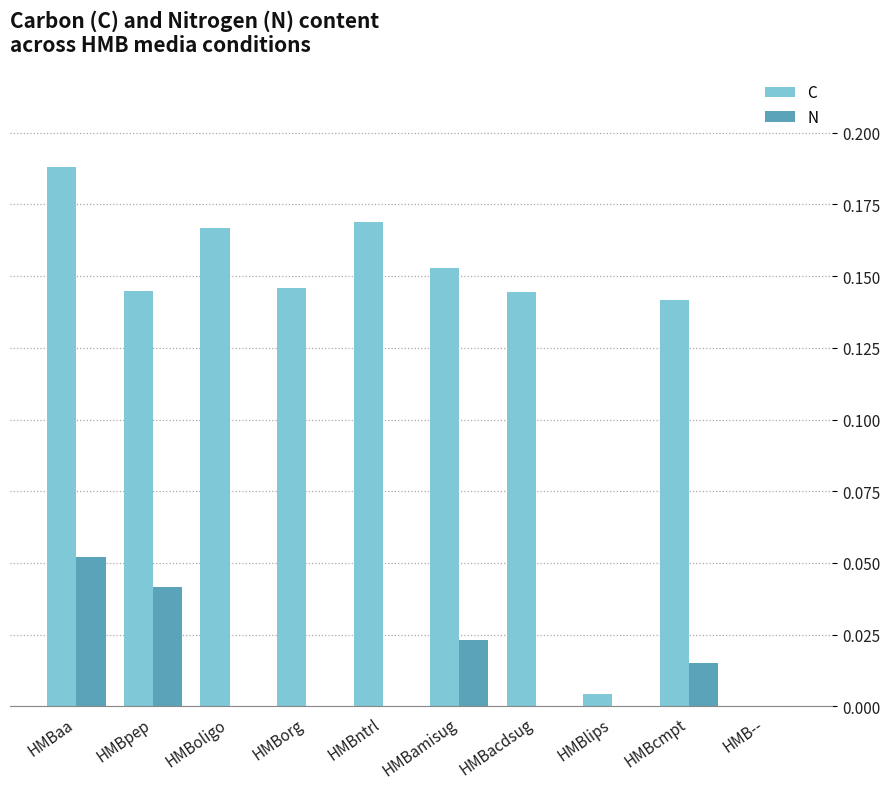

Are the bars horizontal?

No